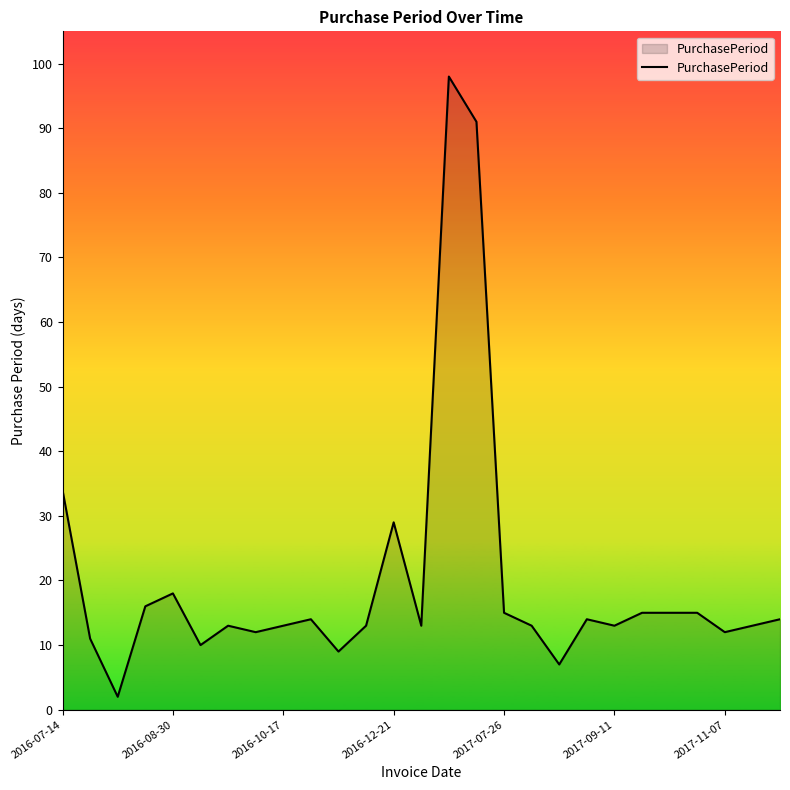

What is the maximum value shown in the chart?

98